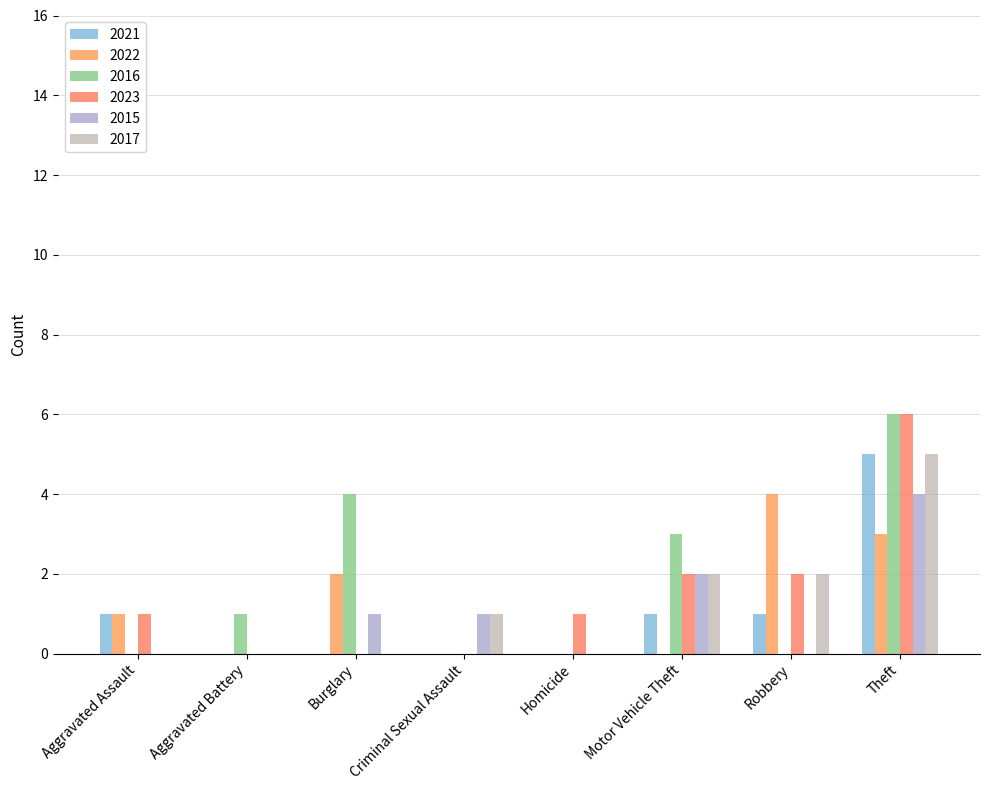

What is the sum of the 2016 values at Homicide and Theft?

6